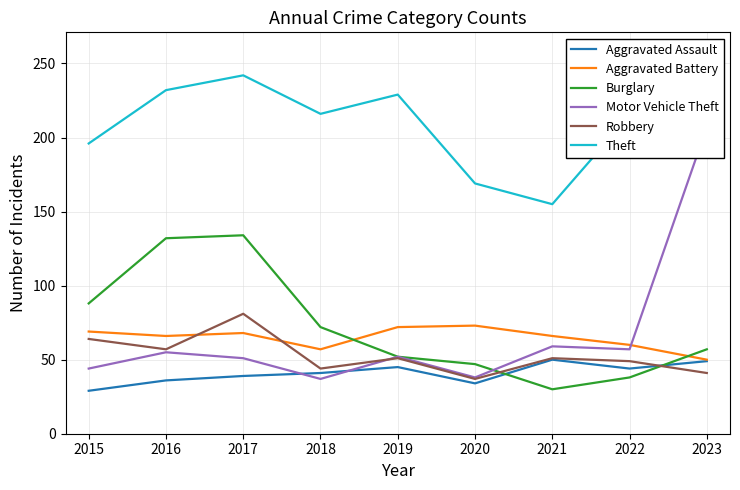

What is the average value of the Aggravated Assault series?

41